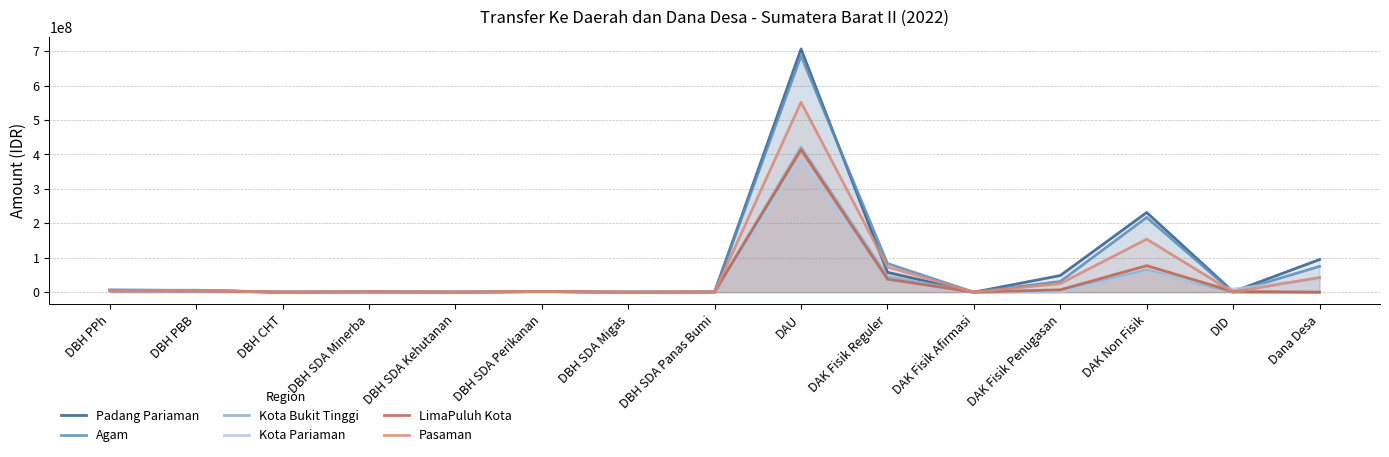

What is the sum of all Pasaman values?

859807717